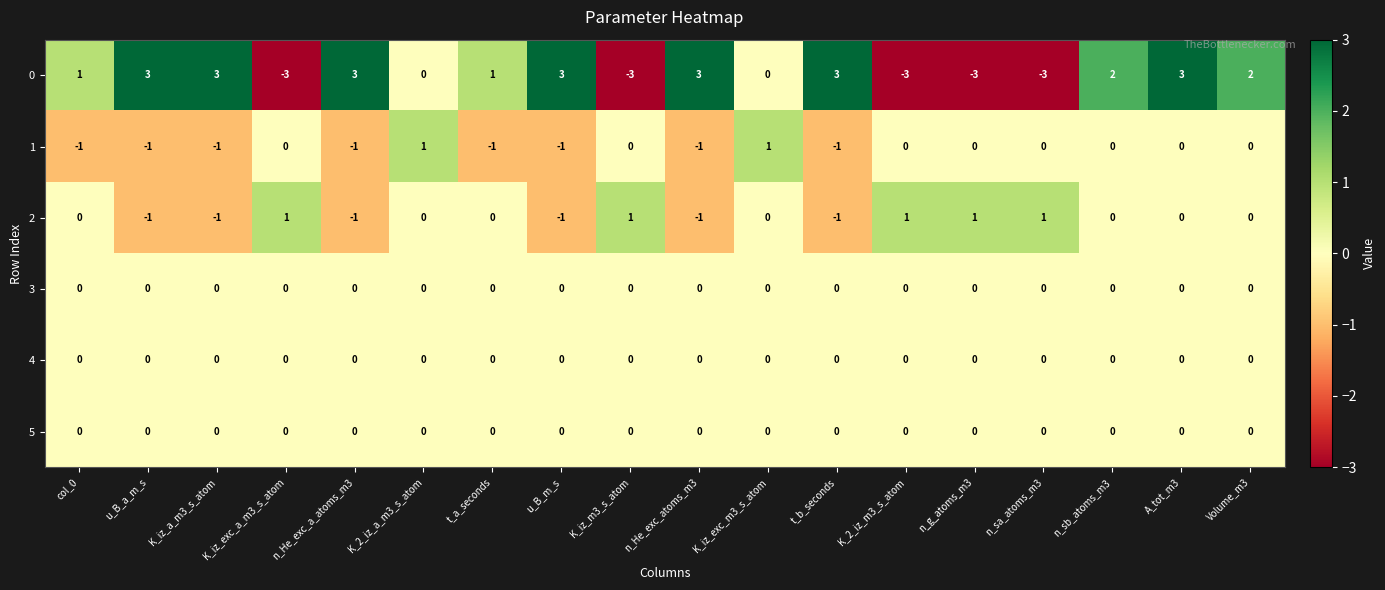

Where does the 0 series first go above 2?

u_B_a_m_s